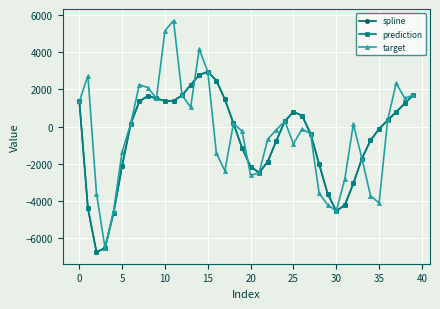

What is the average value of the prediction series?

-626.3